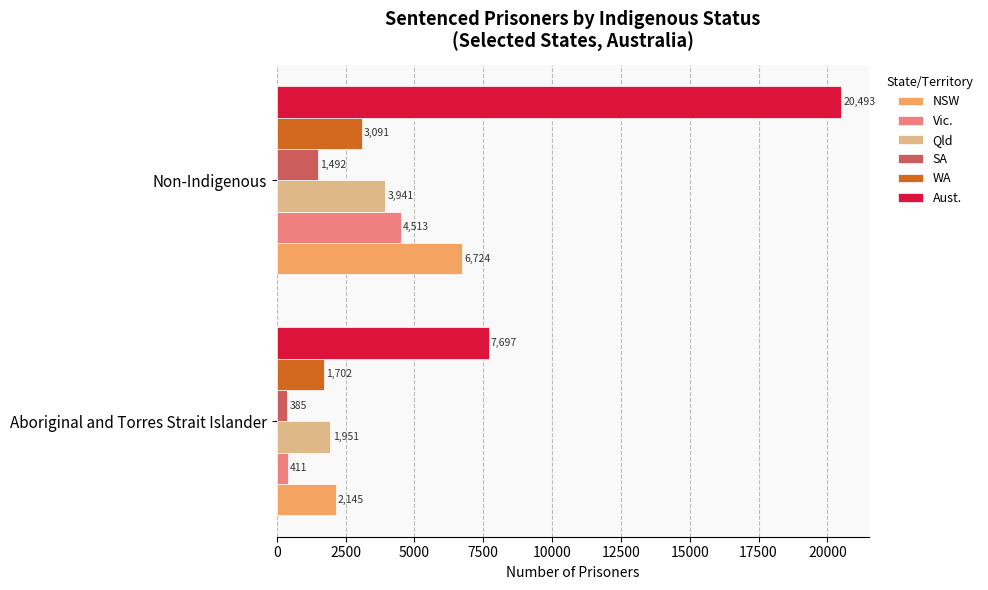

What is the difference between the maximum and minimum values in the Qld series?

1990